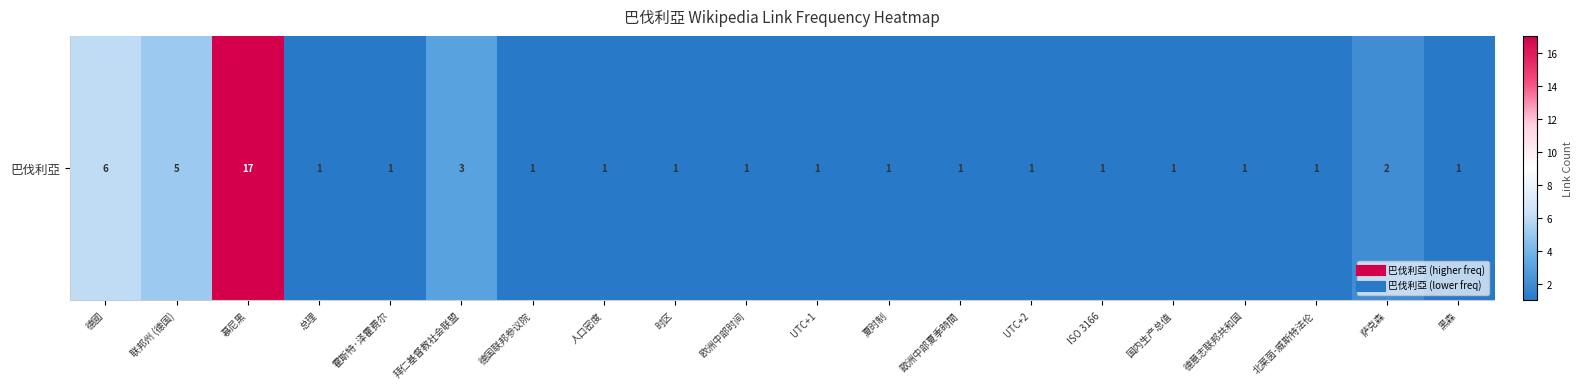

What is the average value?

2